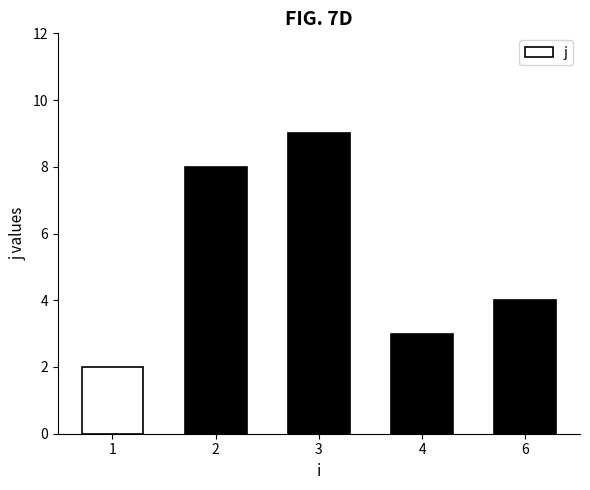

Where is the data nearest to the value 5?

6